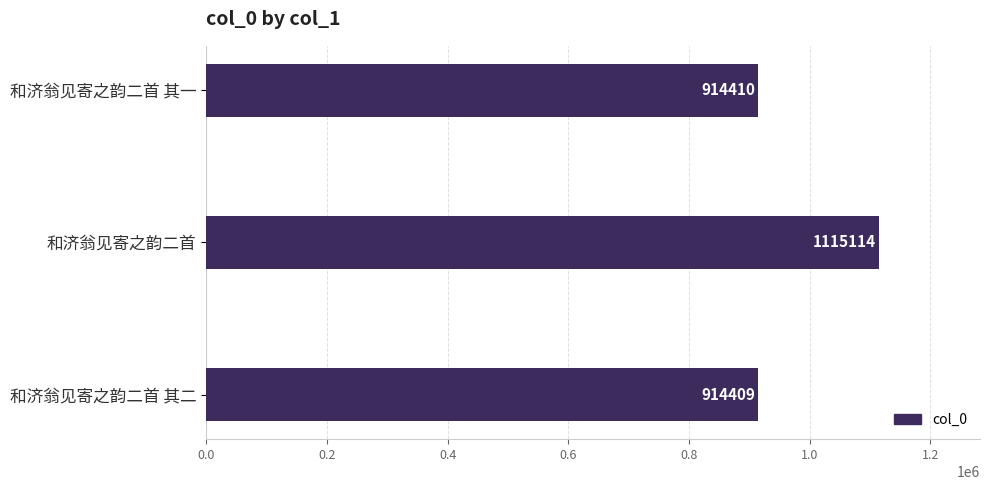

Between 和济翁见寄之韵二首 其一 and 和济翁见寄之韵二首, which is larger?

和济翁见寄之韵二首